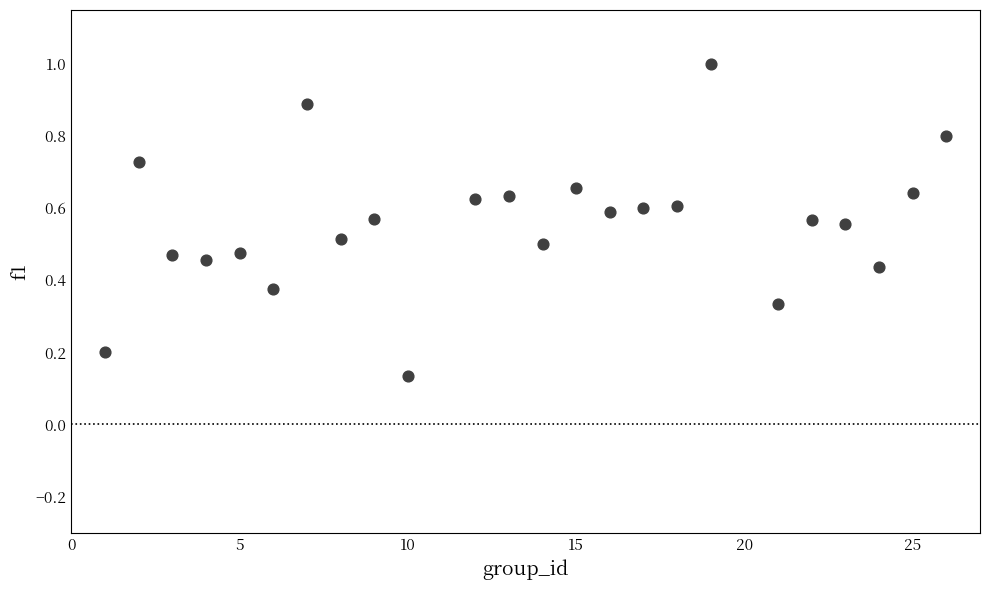

What is the range of Y values (max minus min)?

0.9